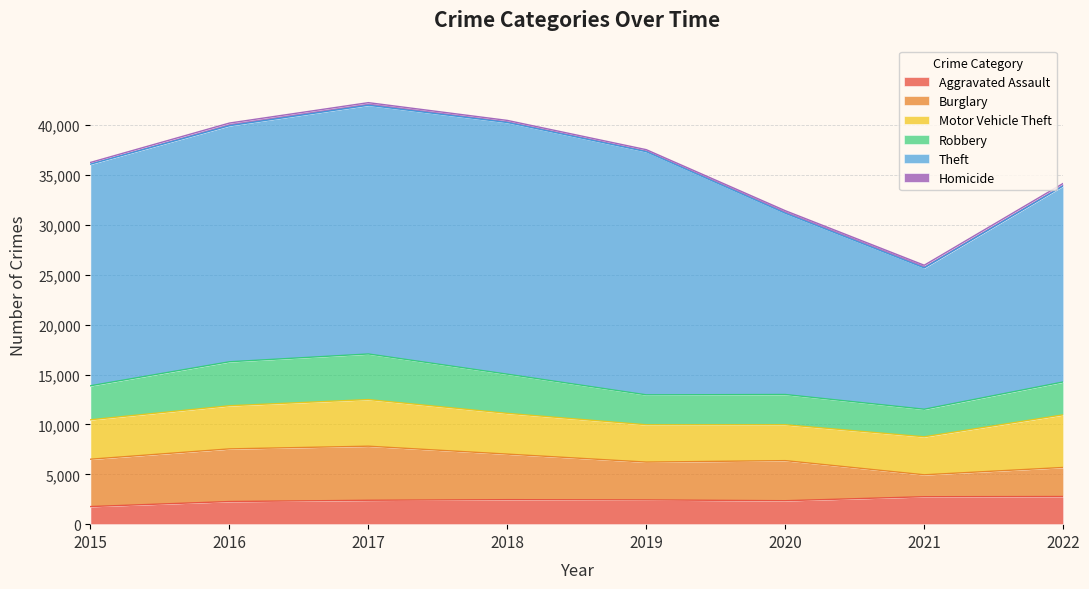

How many interior local peaks does the Burglary series have?

2